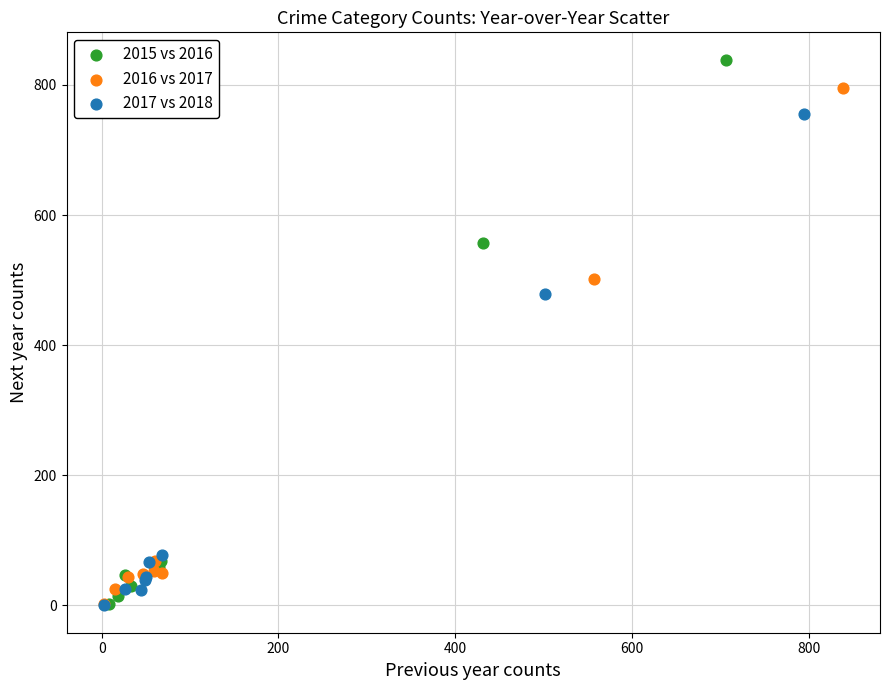

Which series has the widest spread of Y values?

2015 vs 2016